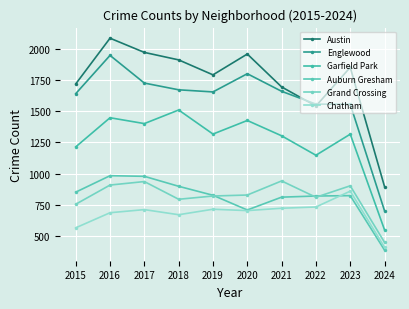

The value of Englewood at 2016 is 981. True or false?

False